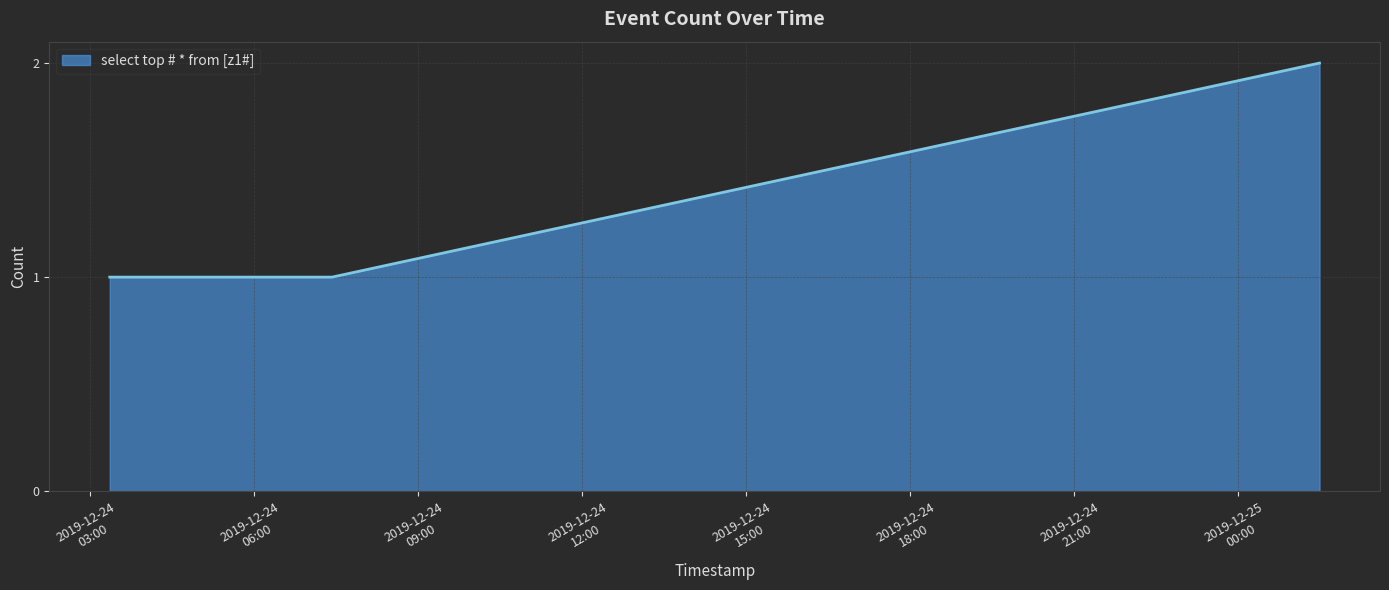

What is the difference between the maximum and minimum values?

1